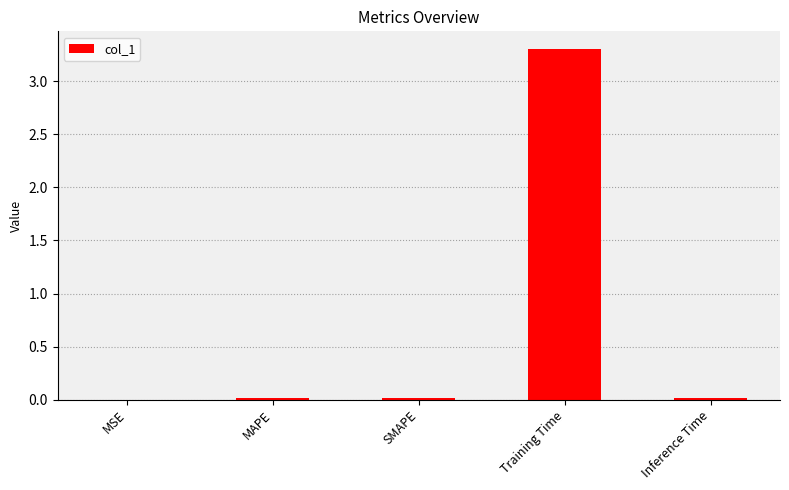

What is the greatest value displayed?

3.3